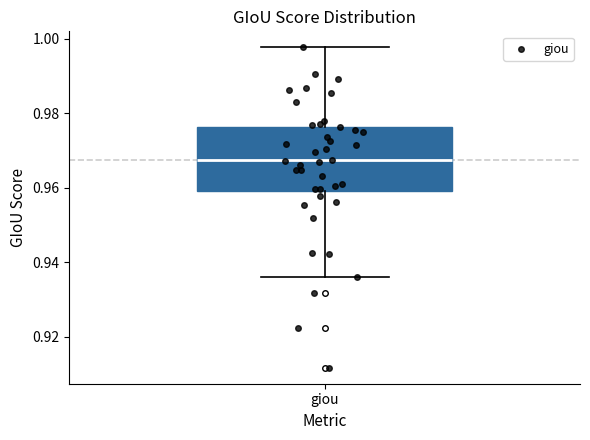

Transcribe this box plot: give where the median line is, the range the box spans, and where the two whiskers end, as read against the y-axis. The values are not printed on the chart, so give them approximately, as read against the axis.

median 0.968, box 0.960 to 0.976, whiskers 0.936 to 0.998